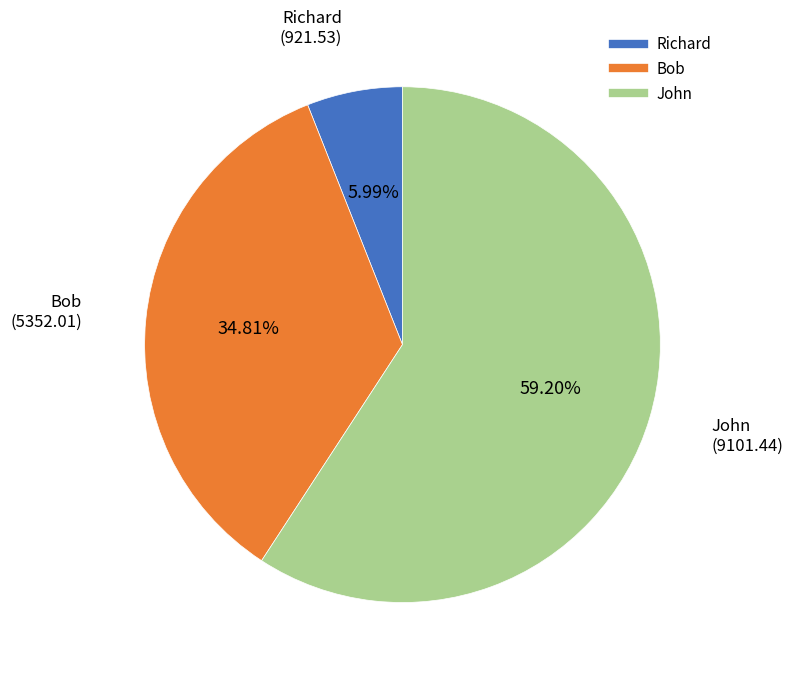

Which has a higher value, Bob or John?

John